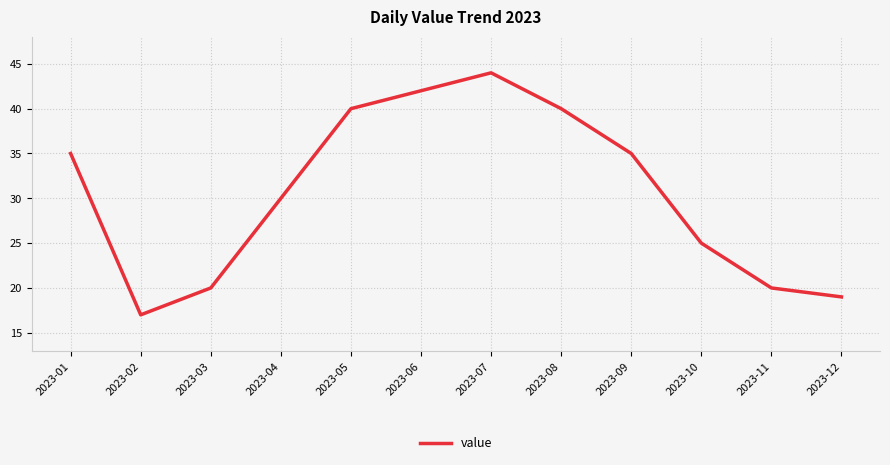

How many series are shown in this chart?

1